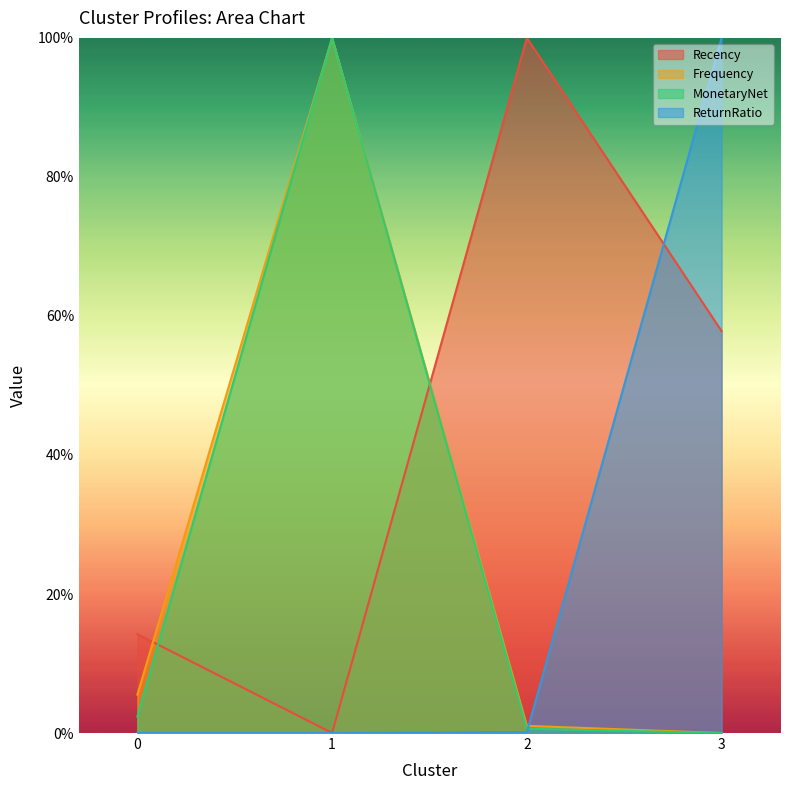

True or false: Frequency has more than 2 points higher than both neighbors.

False